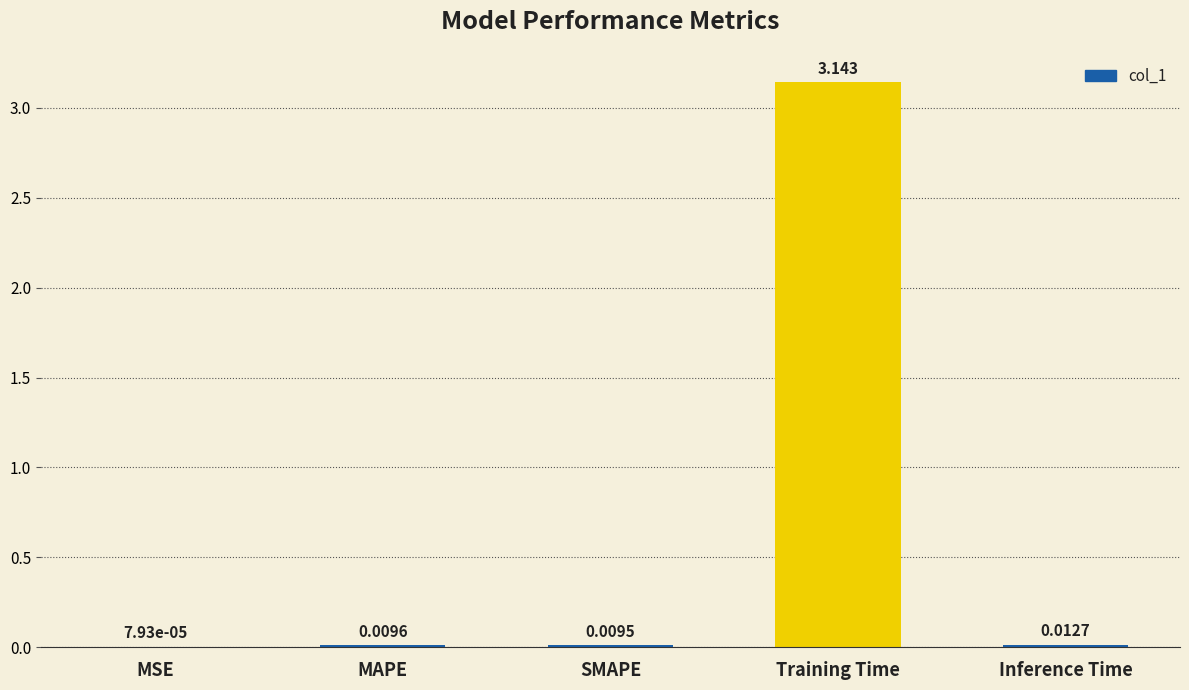

At which label is the value closest to 1?

Inference Time